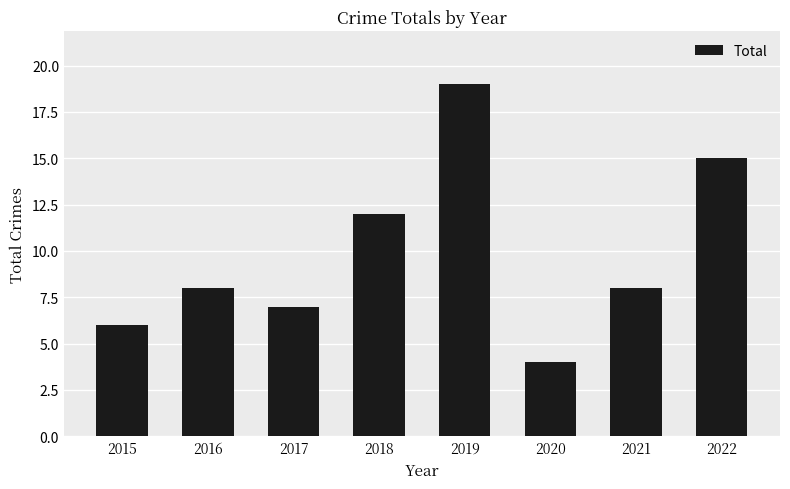

True or false: the data shows 8 at 2021.

True